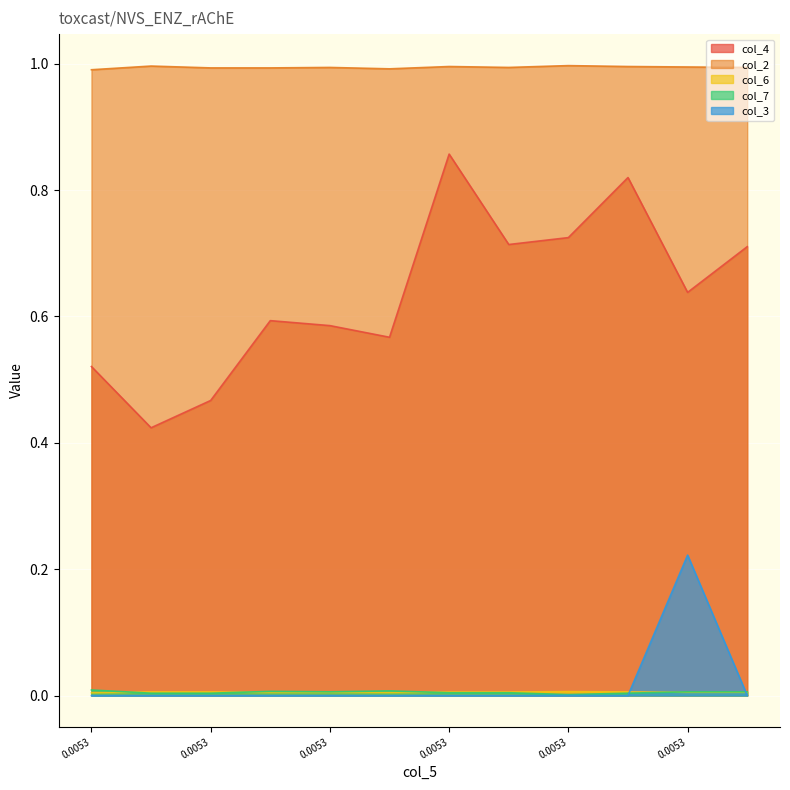

Which category has the lowest value across all series?

0.0053